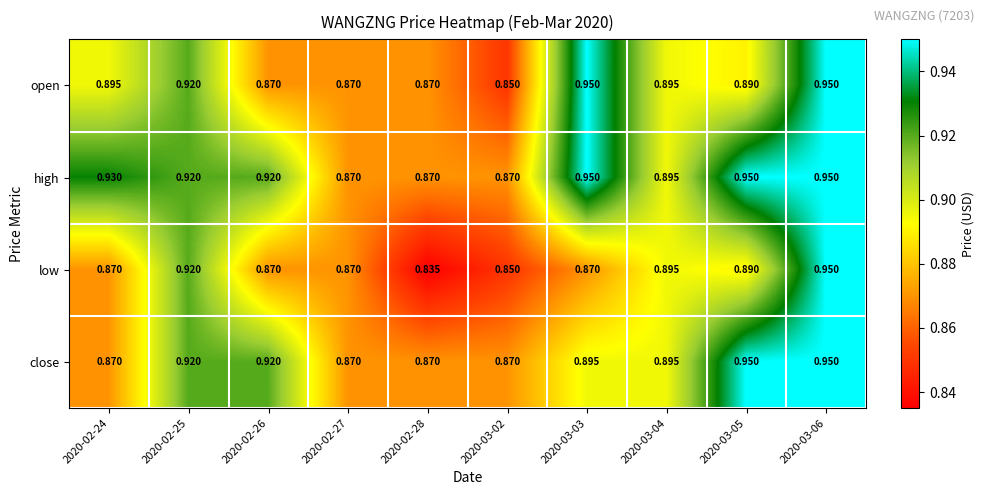

Which series has the largest range (max minus min)?

low